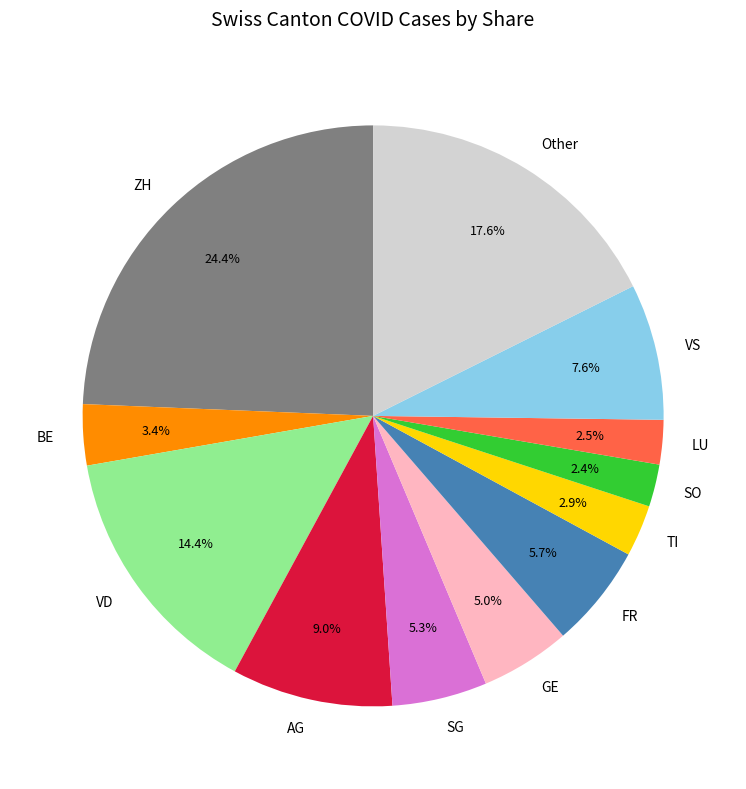

How many slices are in this pie chart?

12